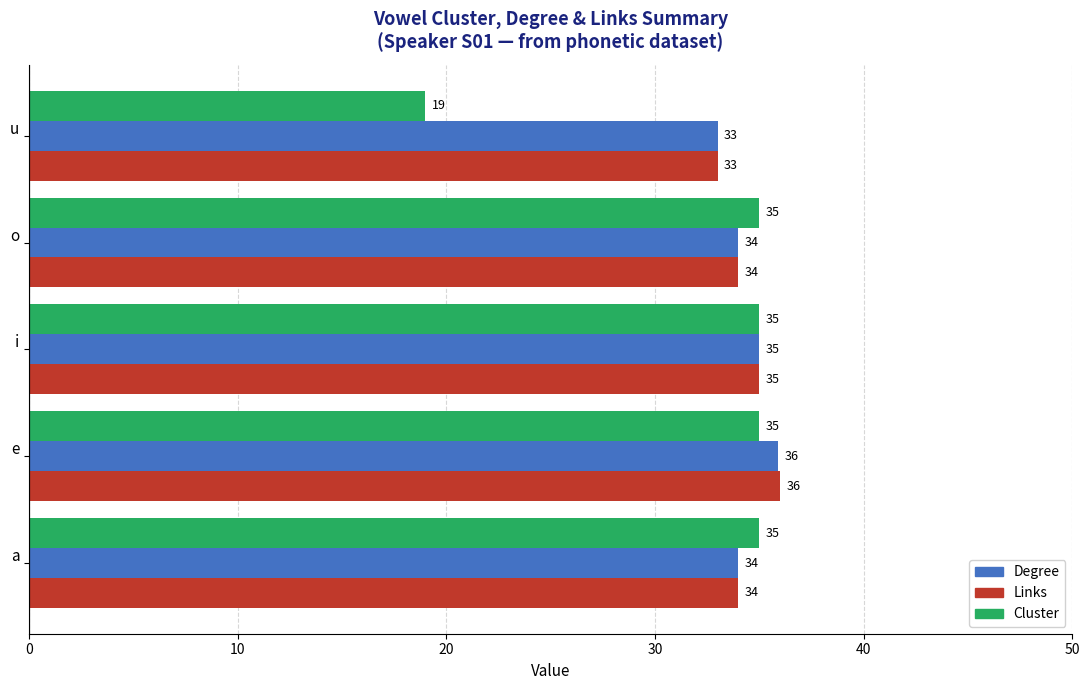

What is the sum of all Links values?

172.0